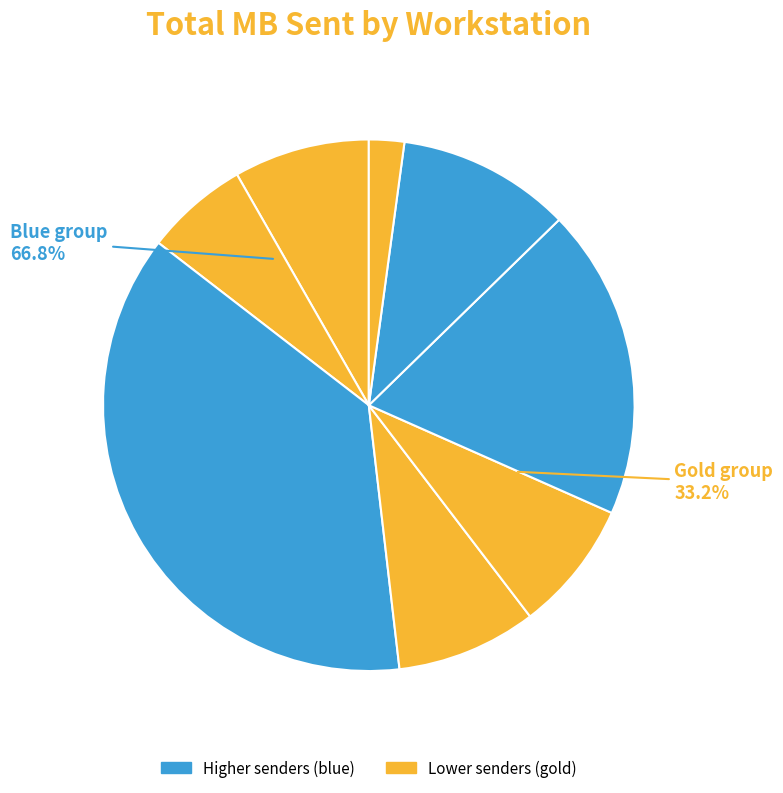

How many slices are in this pie chart?

8